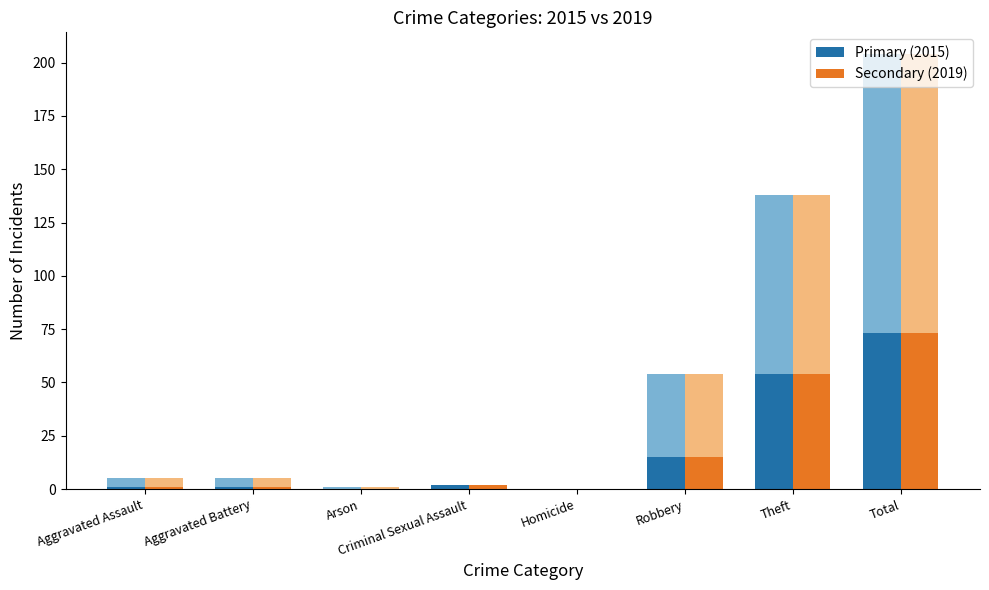

Is it true that Primary (2015) equals 51 at Total?

False